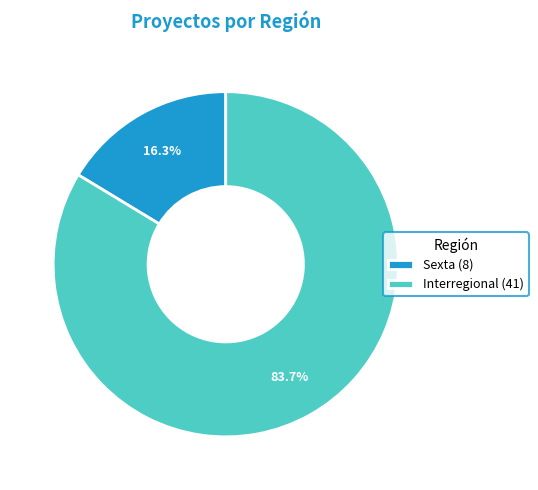

What is the largest slice in the pie chart?

Interregional (41)